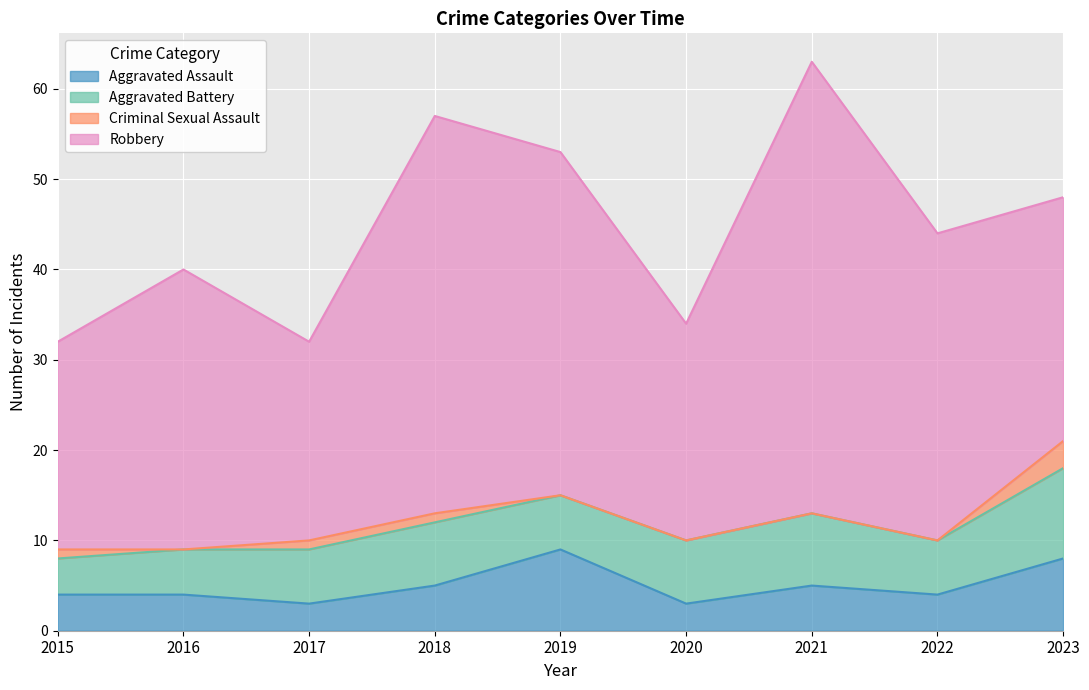

Between 2019 and 2022, which series saw the biggest shift?

Aggravated Assault